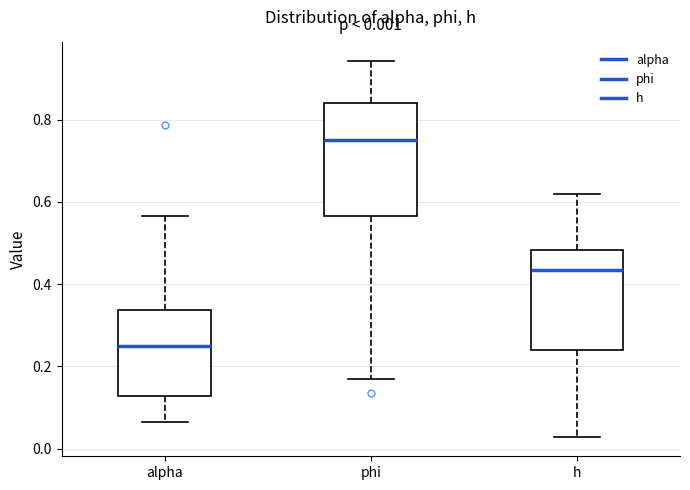

Which box has the lowest median line?

alpha